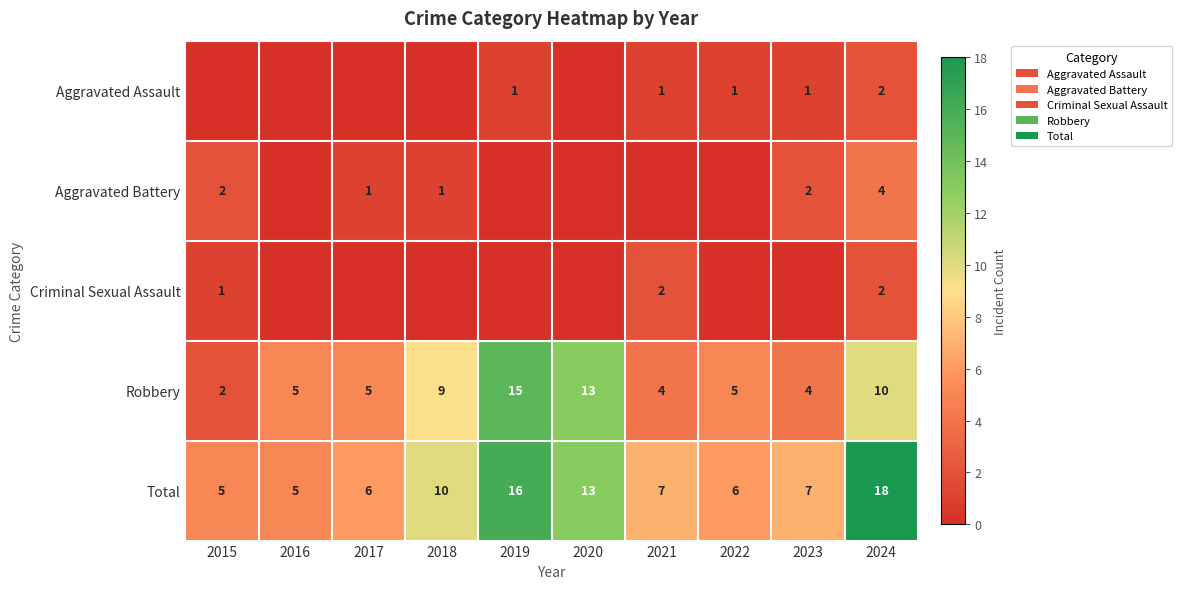

Rank the series by their maximum value, from lowest to highest.

Aggravated Assault, Criminal Sexual Assault, Aggravated Battery, Robbery, Total